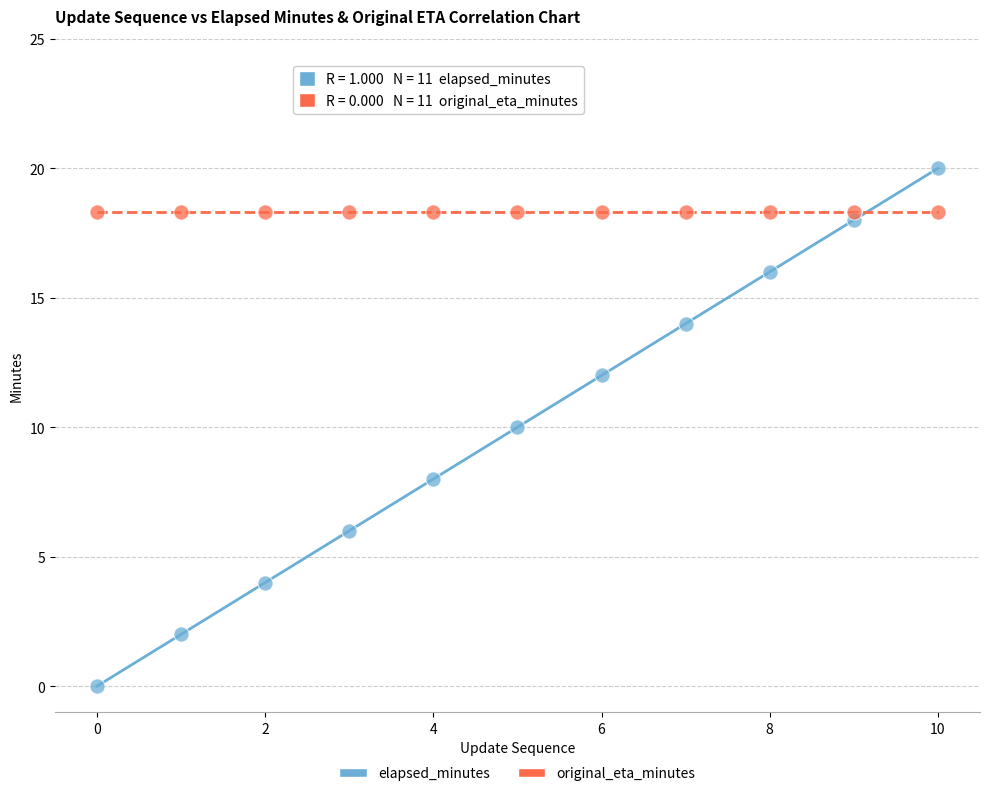

Which series contains the lowest Y value?

elapsed_minutes